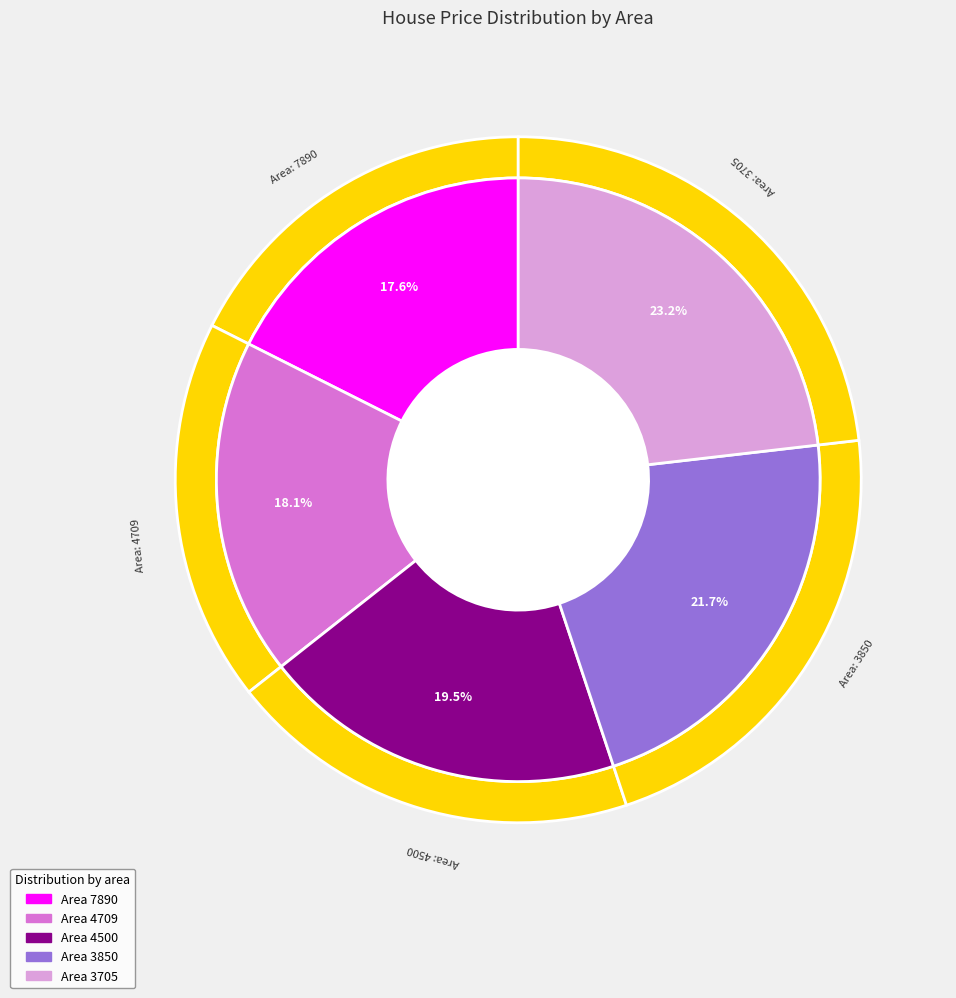

Between 7890 and 4709, which is larger?

4709